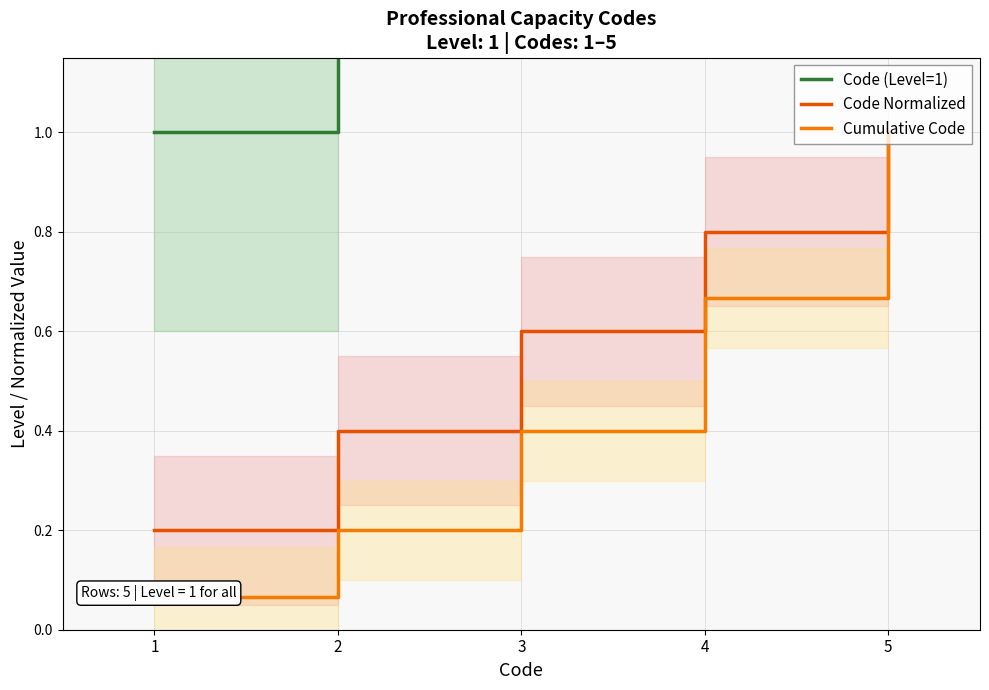

True or false: Code (Level=1) and Code Normalized intersect in this chart.

False